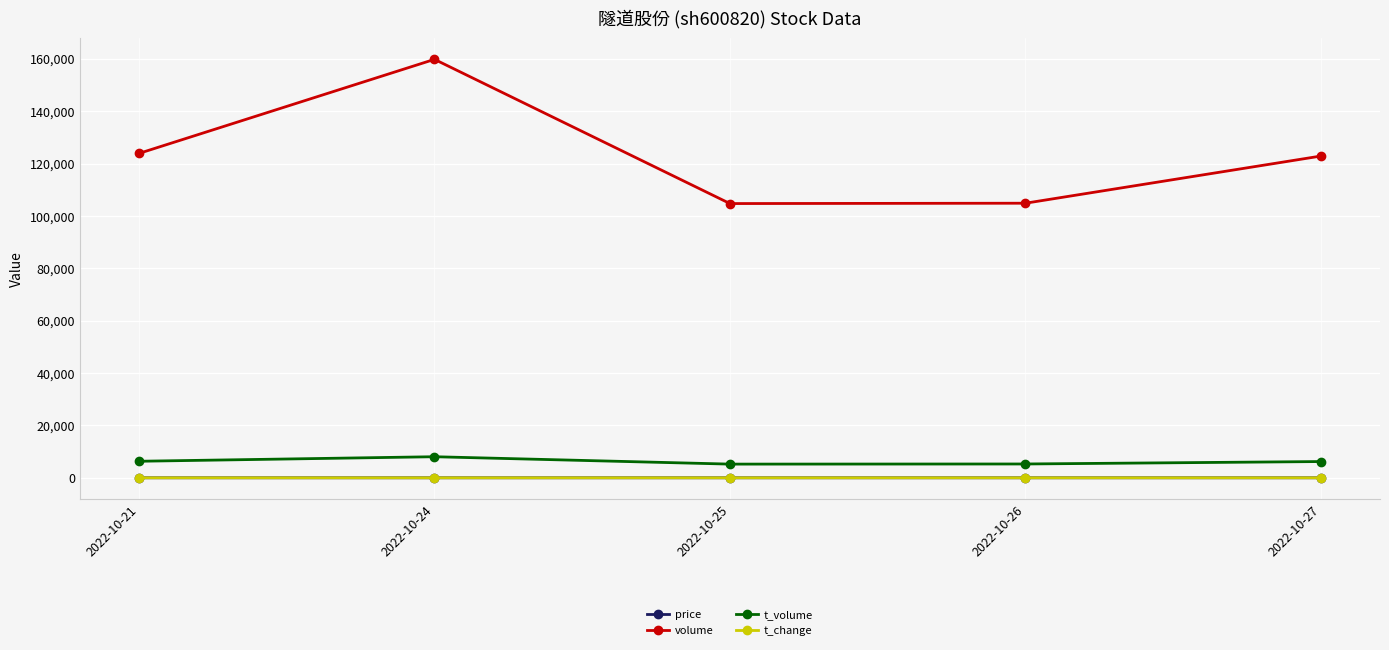

Which series has the largest total across all categories?

volume